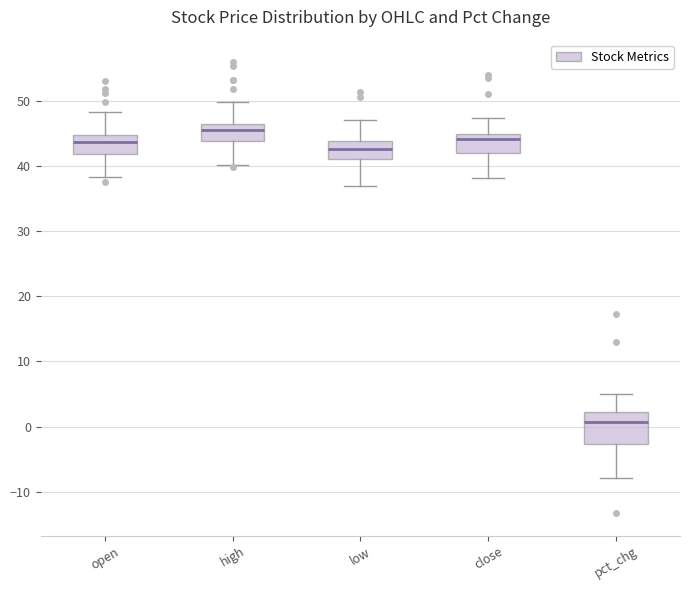

Reading left to right, read every box against the y-axis: the position of its median line, the range the box covers, and the ends of its whiskers. The values are not printed on the chart, so give them approximately, as read against the axis.

open: median 44, box 42 to 45, whiskers 38 to 48
high: median 46, box 44 to 47, whiskers 40 to 50
low: median 43, box 41 to 44, whiskers 37 to 47
close: median 44, box 42 to 45, whiskers 38 to 47
pct_chg: median 1, box -3 to 2, whiskers -8 to 5